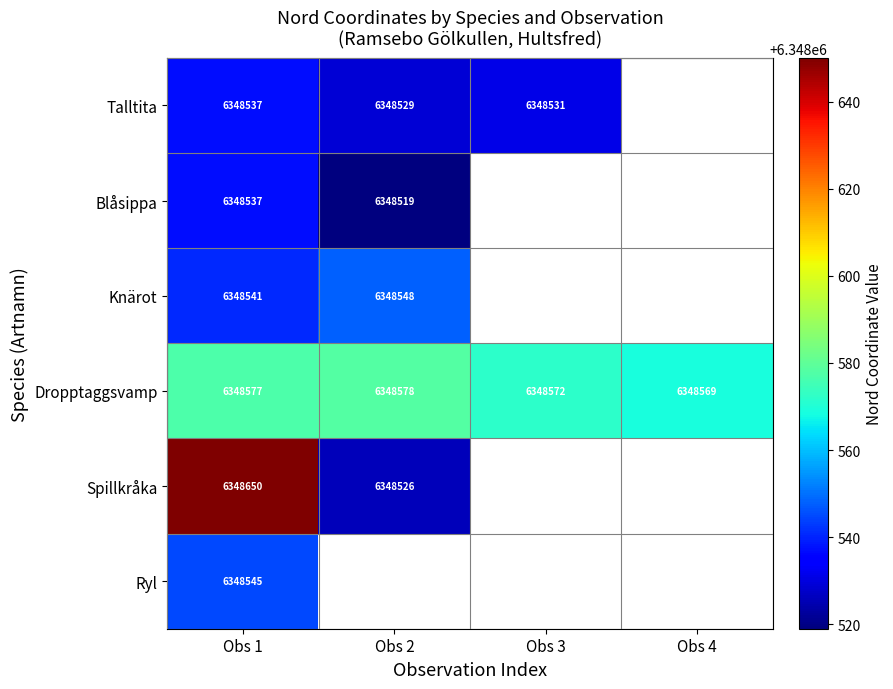

What is the difference between the maximum and minimum values in the Knärot series?

7.0